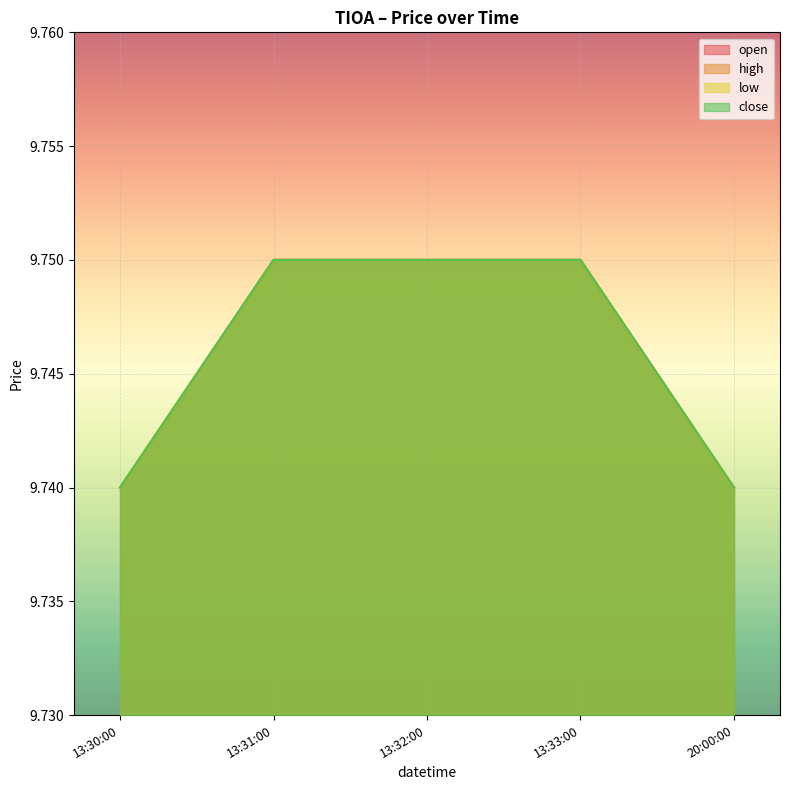

What is the total value across all series at 13:33:00?

39.0